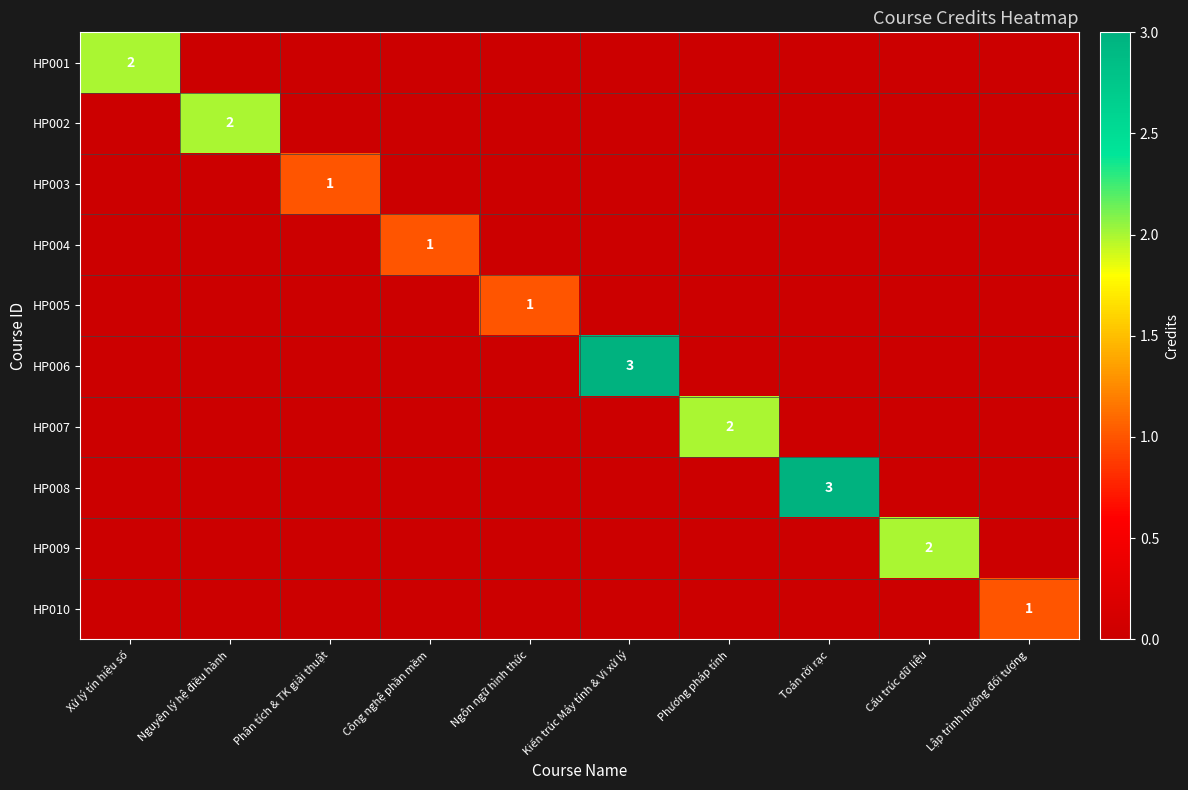

The value of HP003 at Phân tích & TK giải thuật is 2. True or false?

False